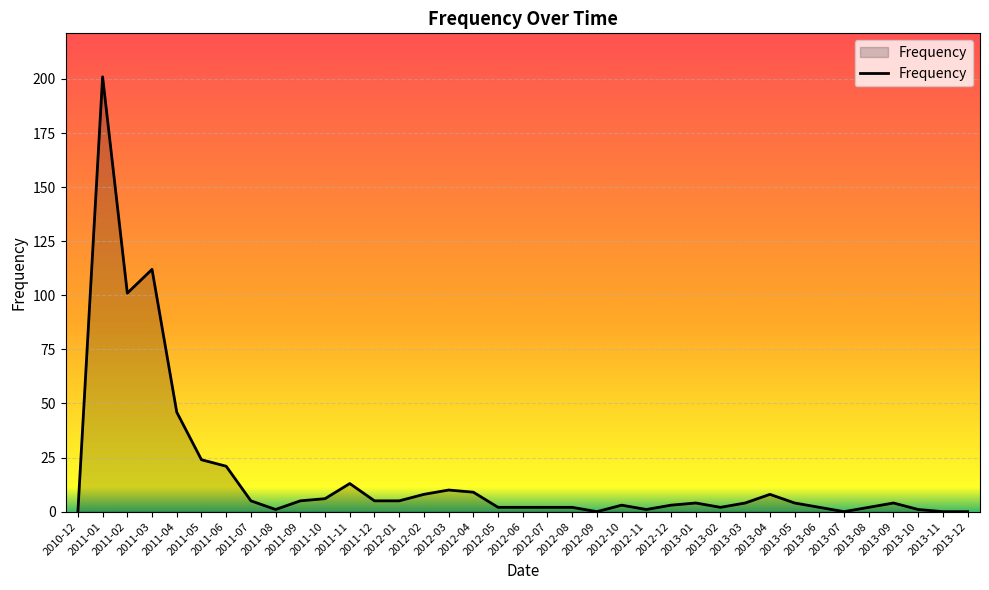

Where is the data nearest to the value 100?

2011-02